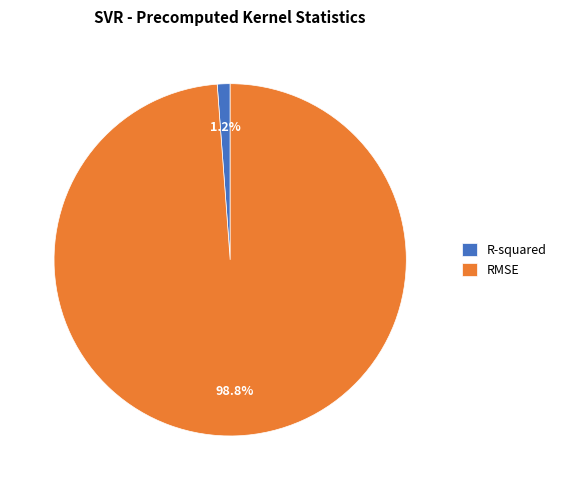

To the nearest percent, what is the average slice percentage?

50%